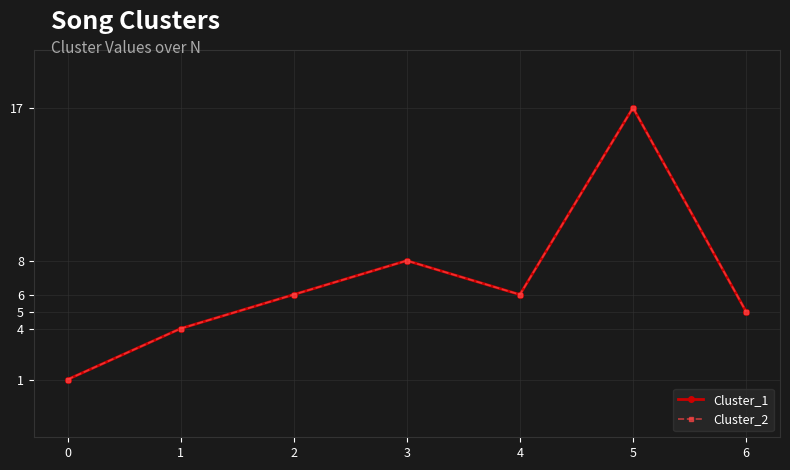

True or false: Cluster_2 and Cluster_1 cross at least once.

False